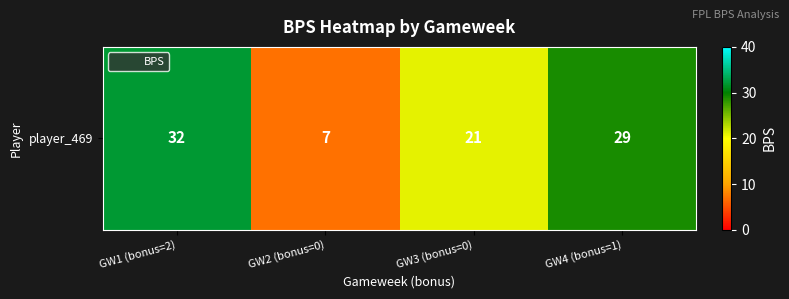

How many data points are less than 29?

2